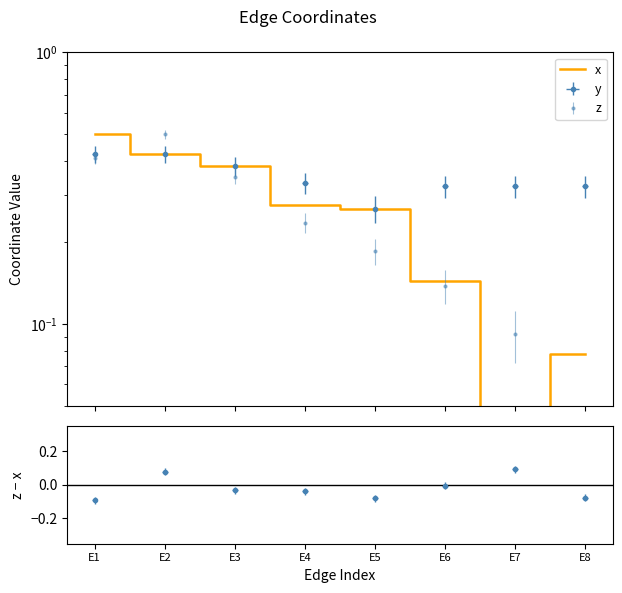

Reading right to left, list all the values displayed in this chart.

0.1	0.0	0.1	0.3	0.3	0.4	0.4	0.5